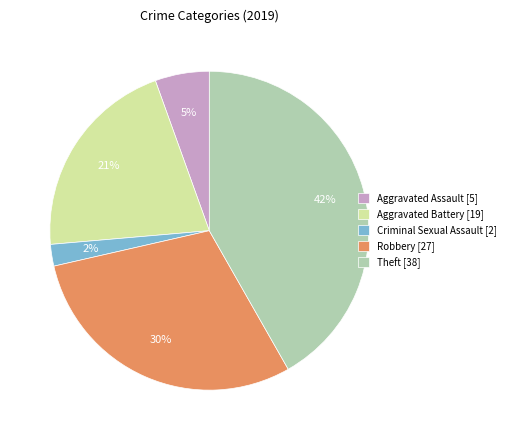

Is the sum of Aggravated Battery [19] and Criminal Sexual Assault [2] greater than half?

No